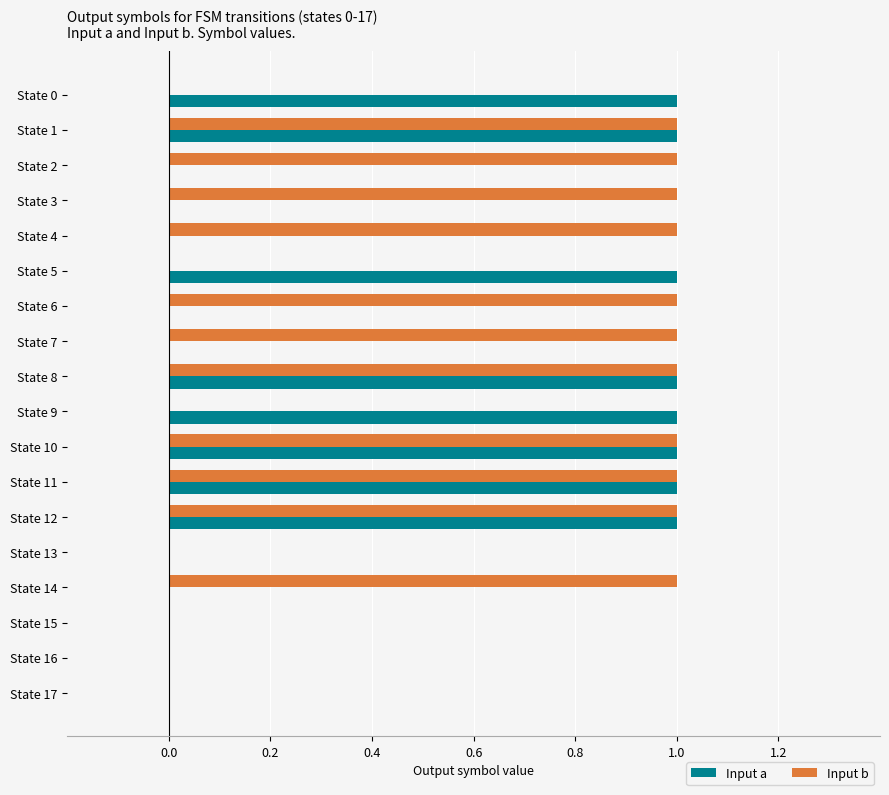

The value of Input b at State 8 is 1. True or false?

True